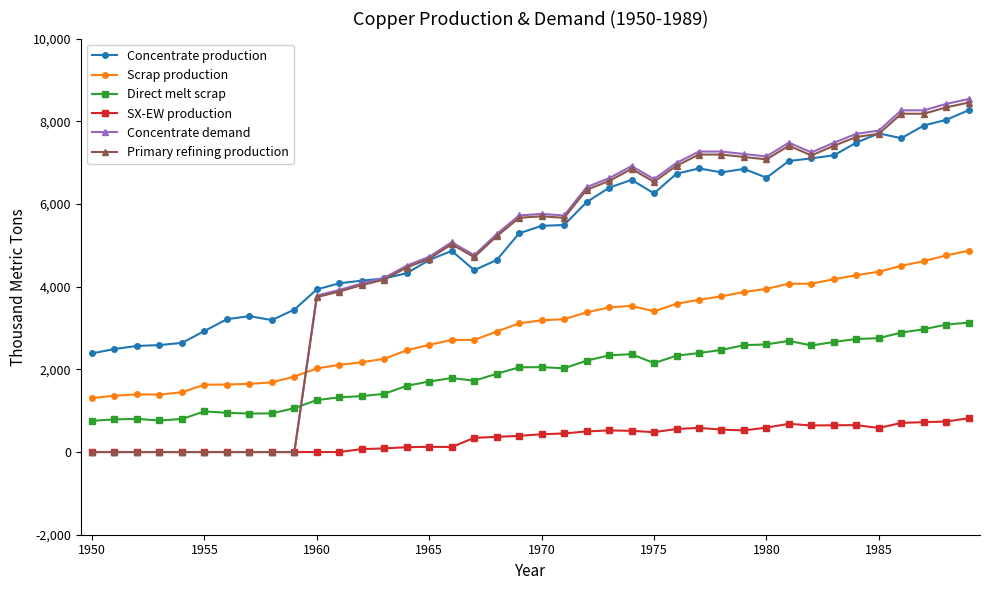

What is the maximum value shown in the chart?

8538.1